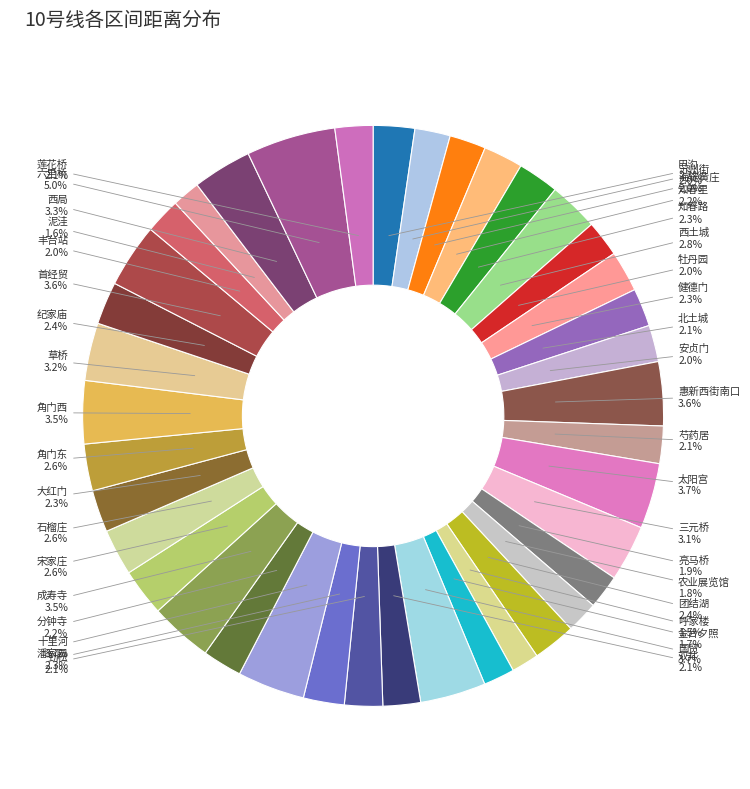

How many slices are in this pie chart?

39